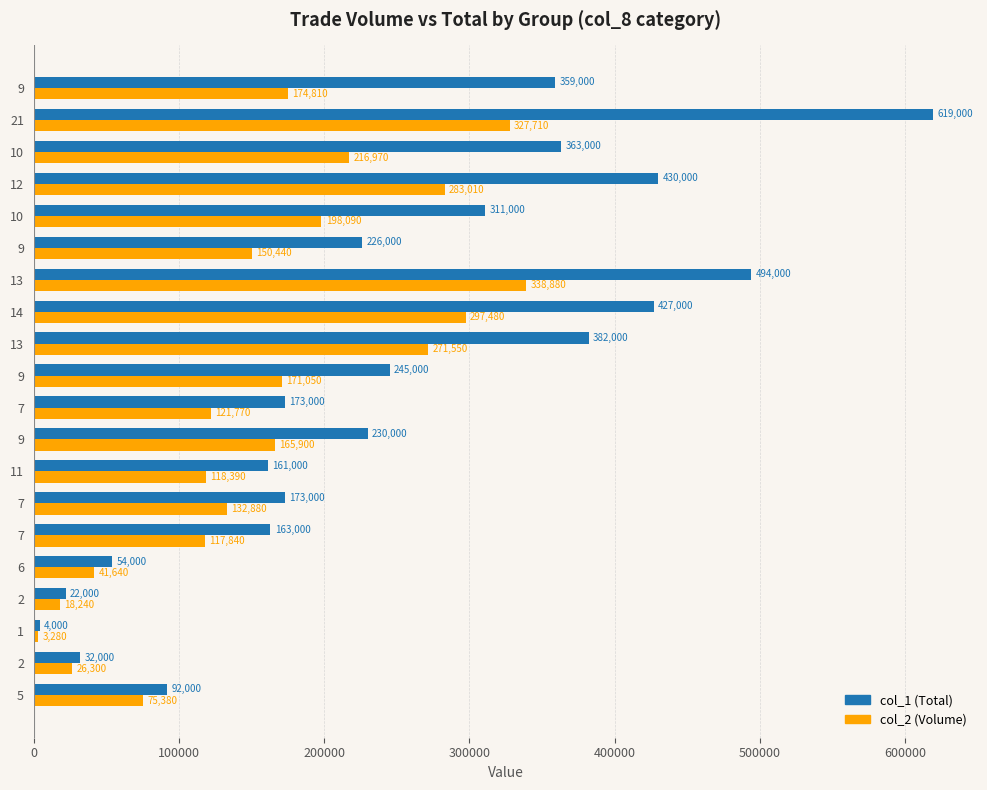

List the series in order of their overall mean, lowest first.

col_2 (Volume), col_1 (Total)